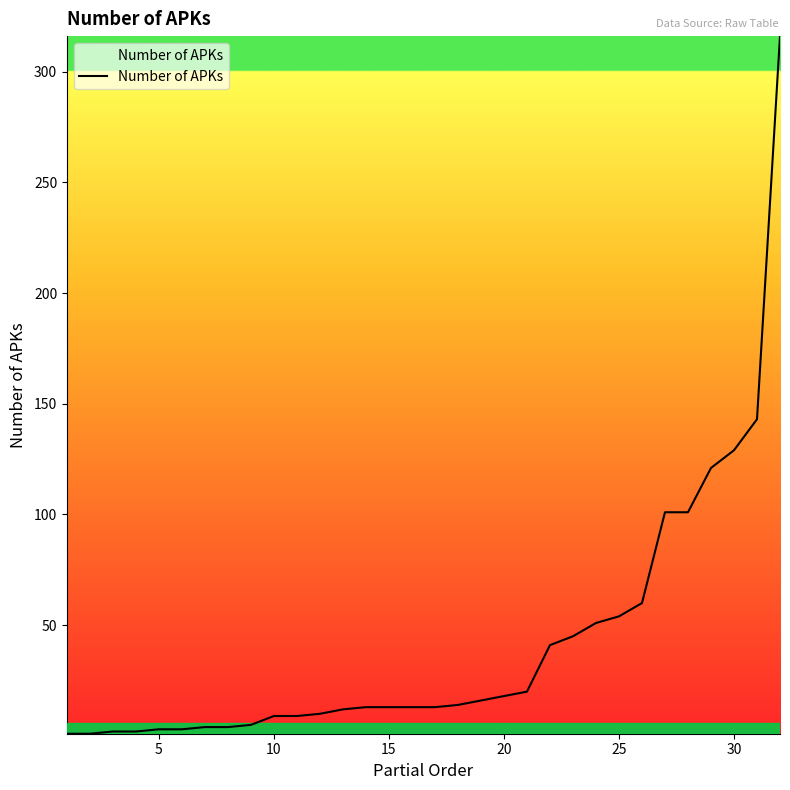

What is the difference between the maximum and minimum values?

315